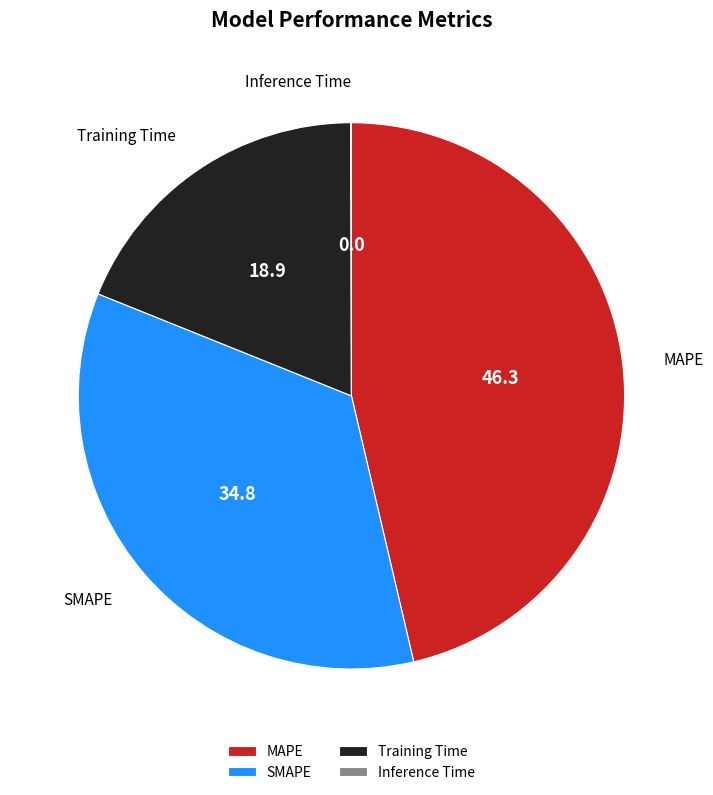

Which category has the biggest portion of the pie?

MAPE